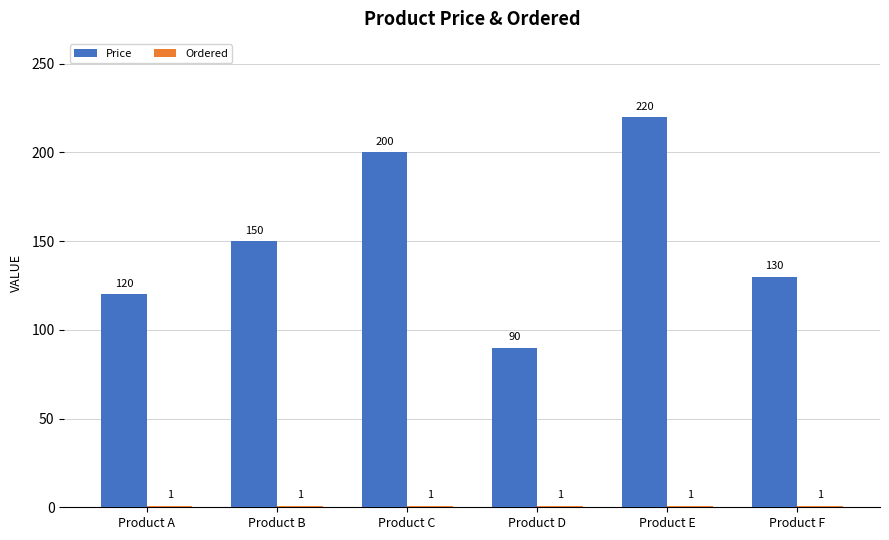

List the labels in order of Price value, smallest first.

Product D, Product A, Product F, Product B, Product C, Product E